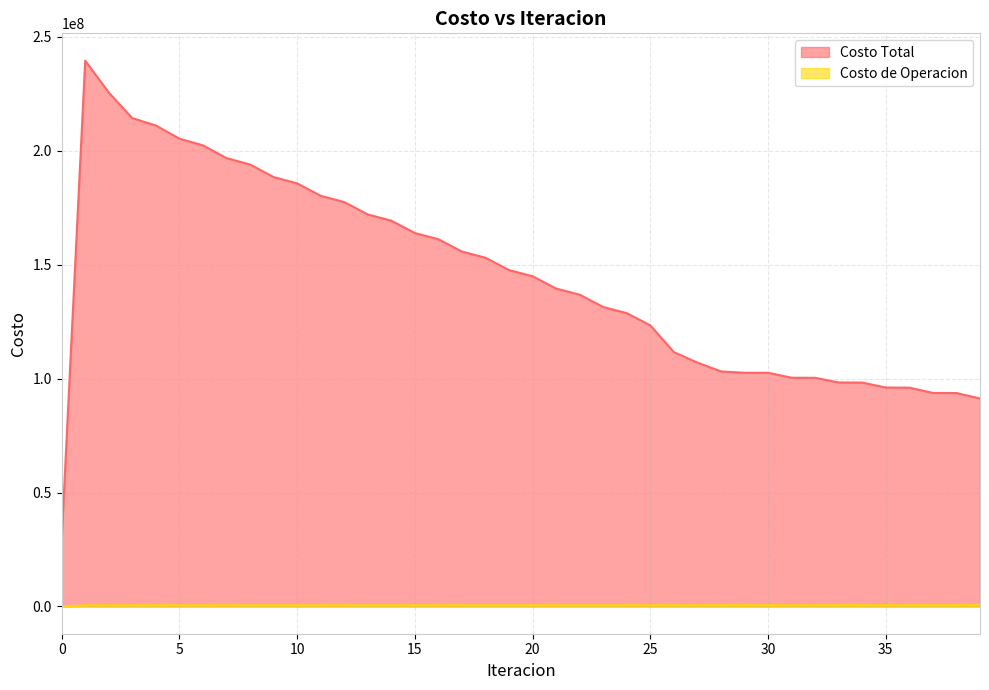

True or false: Costo de Operacion and Costo Total cross at least once.

False